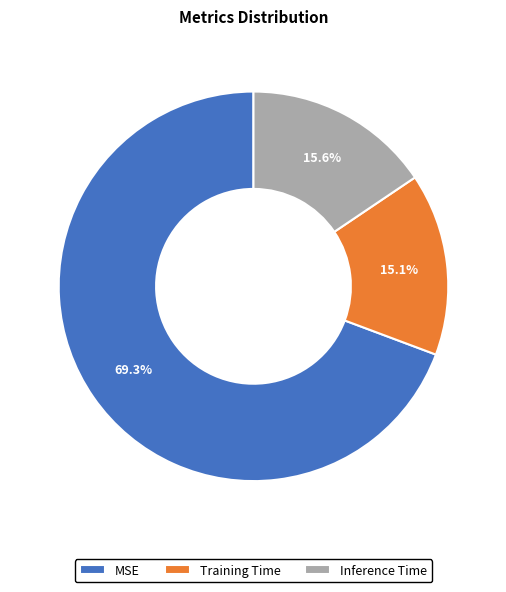

Is it true that Training Time is 2% of the pie?

False